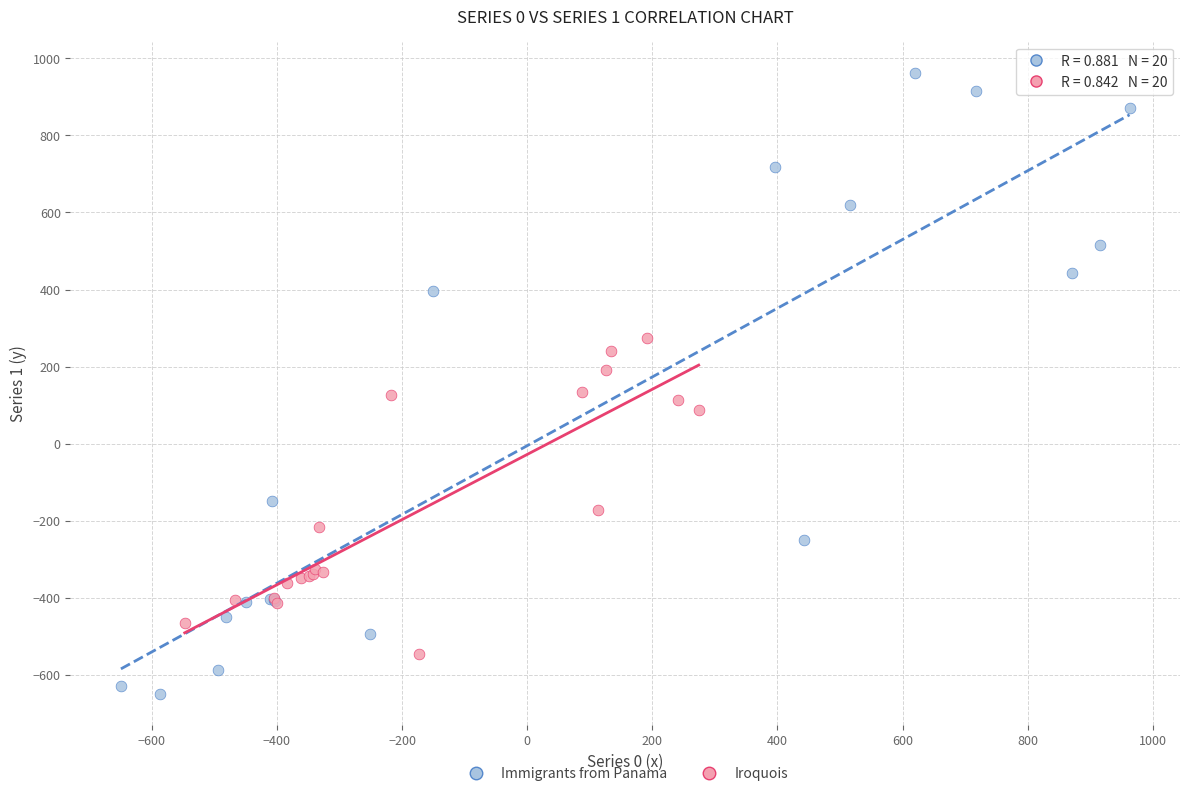

Which series has the largest Y range (max minus min)?

Immigrants from Panama